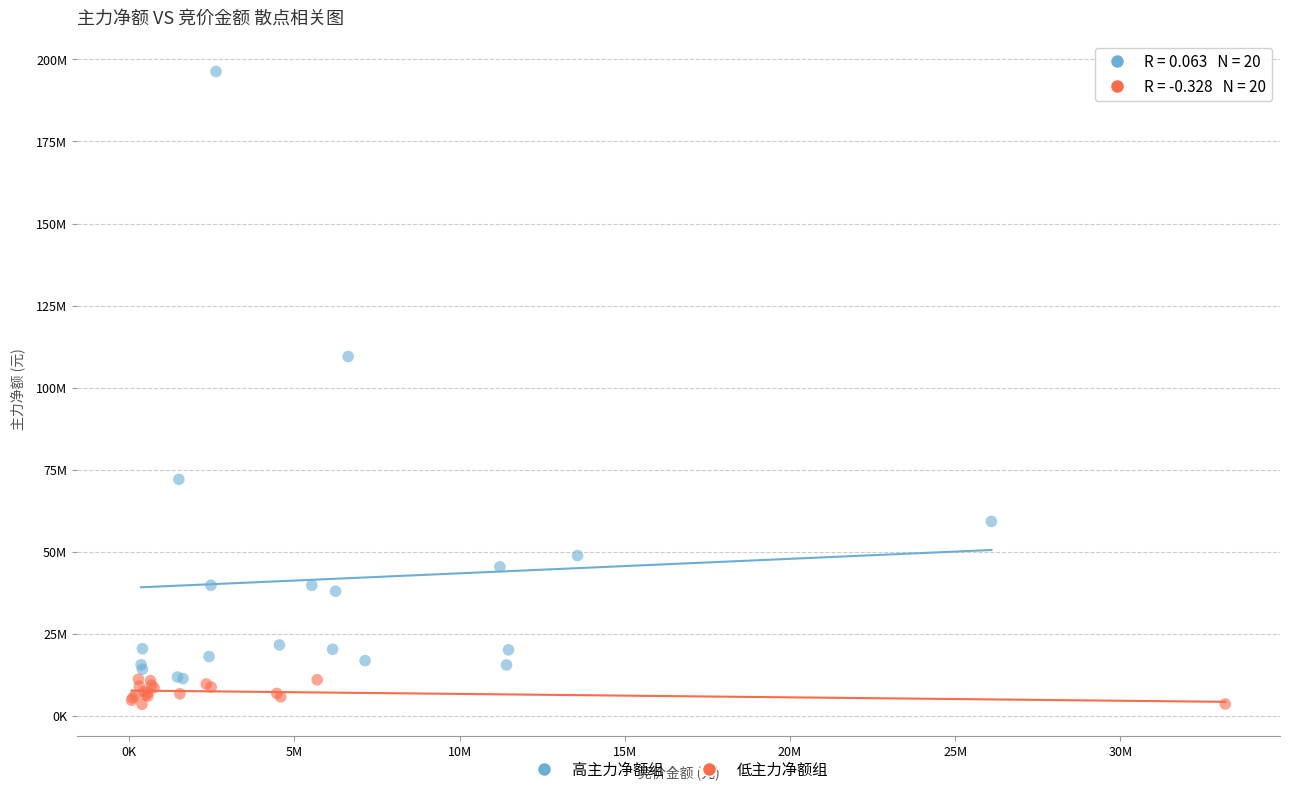

Which series has the widest spread of Y values?

高主力净额组